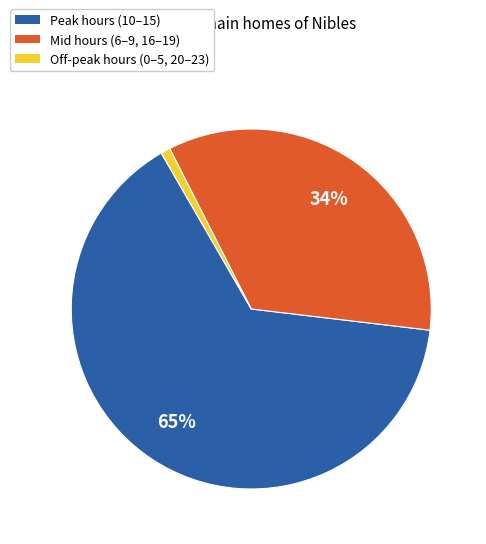

Does any single category account for the majority?

Yes